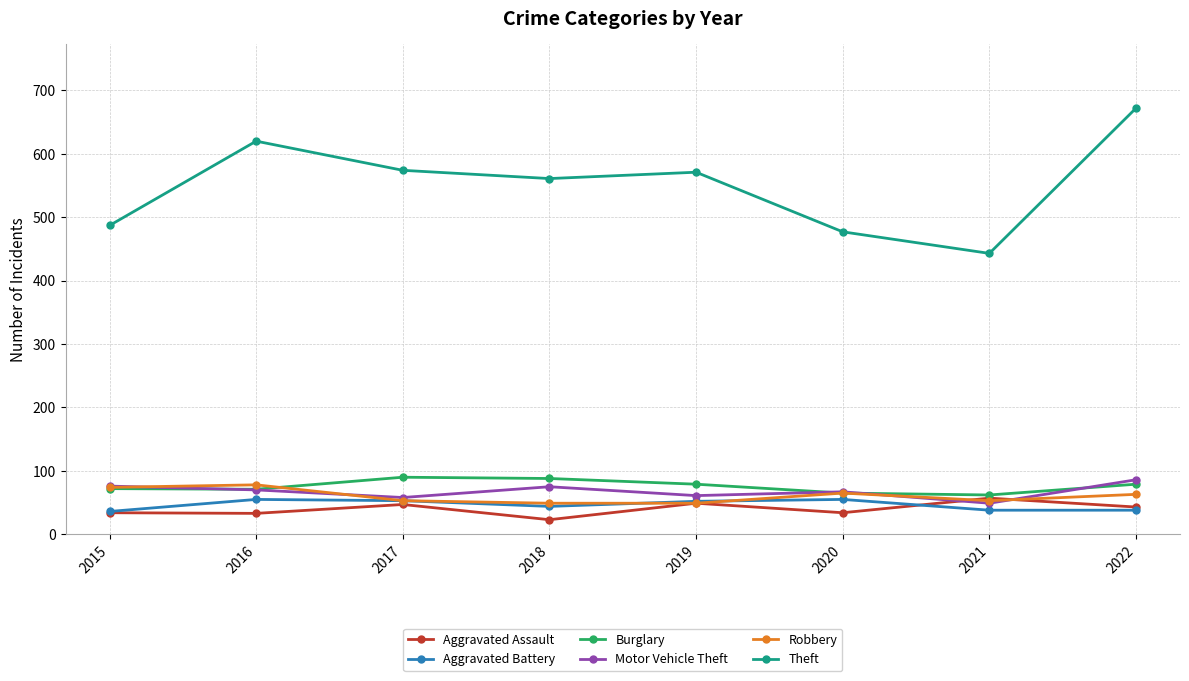

What is the spread (max minus min) of values at 2018?

538